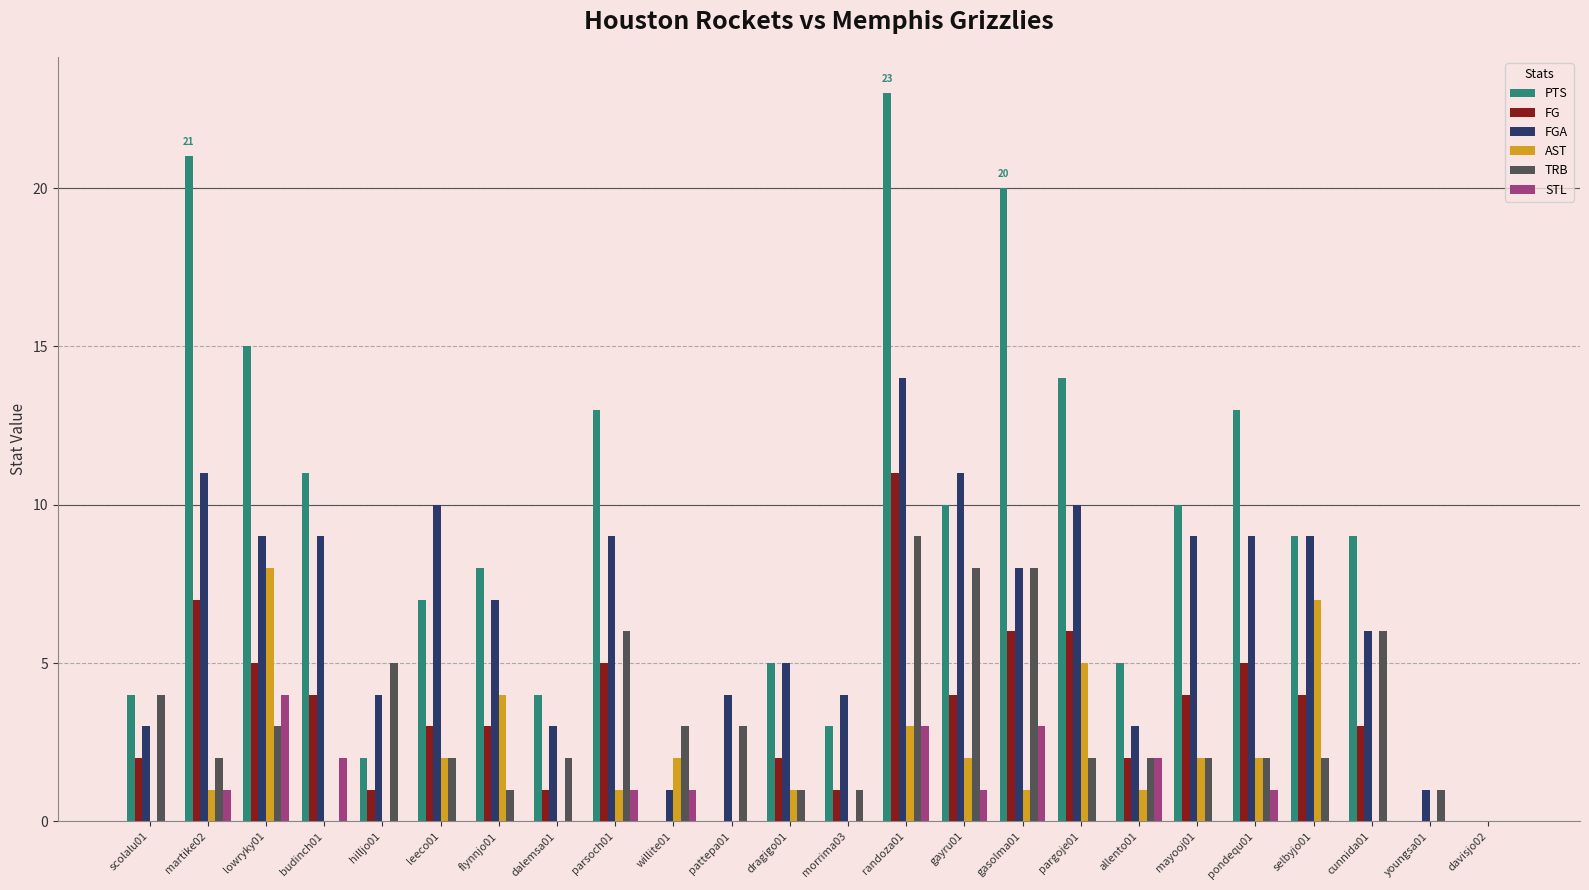

What is the highest value of the FG series?

11